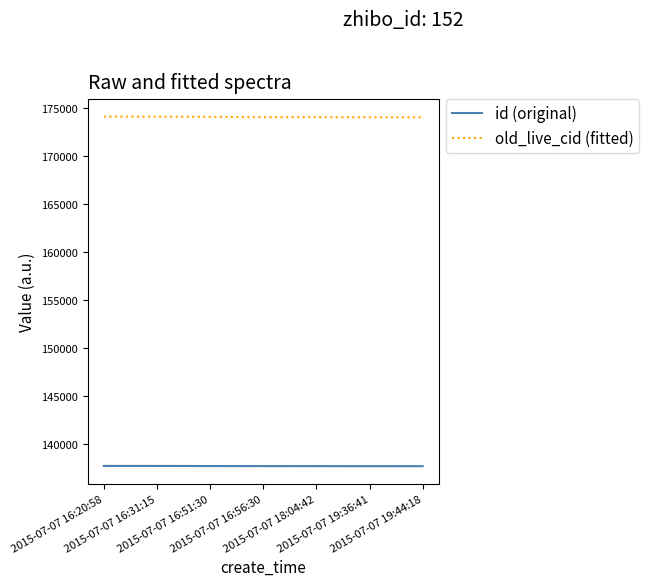

True or false: id (original) and old_live_cid (fitted) cross at least once.

False